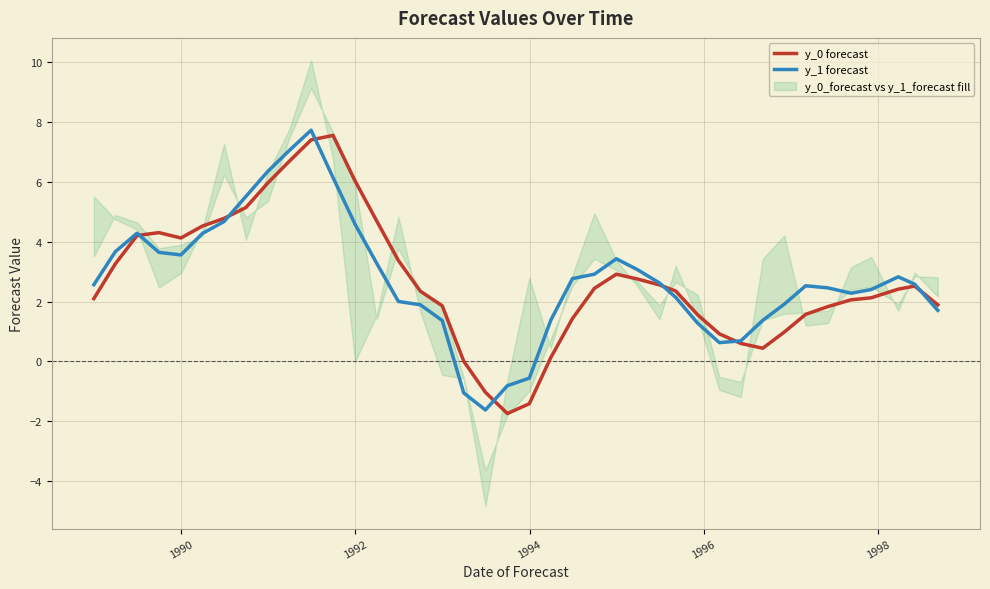

List the series in order of their overall mean, highest first.

y_1 forecast, y_0 forecast